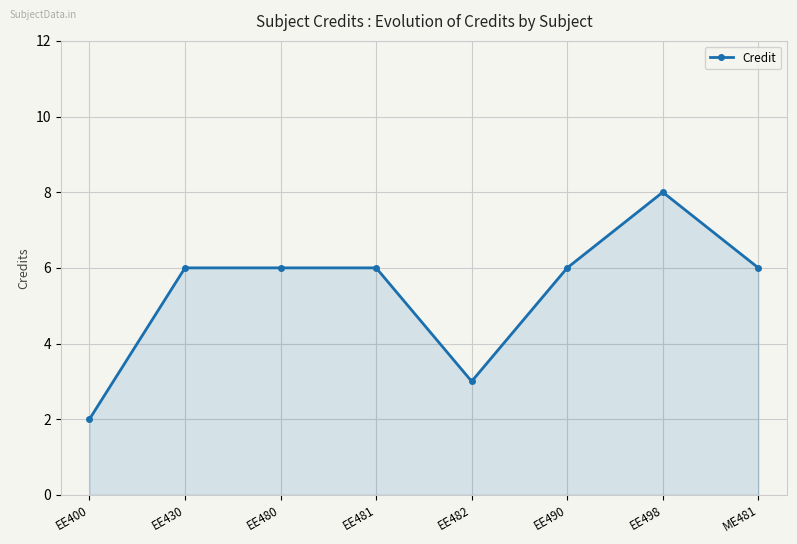

The chart shows a value of 3 at EE490. True or false?

False